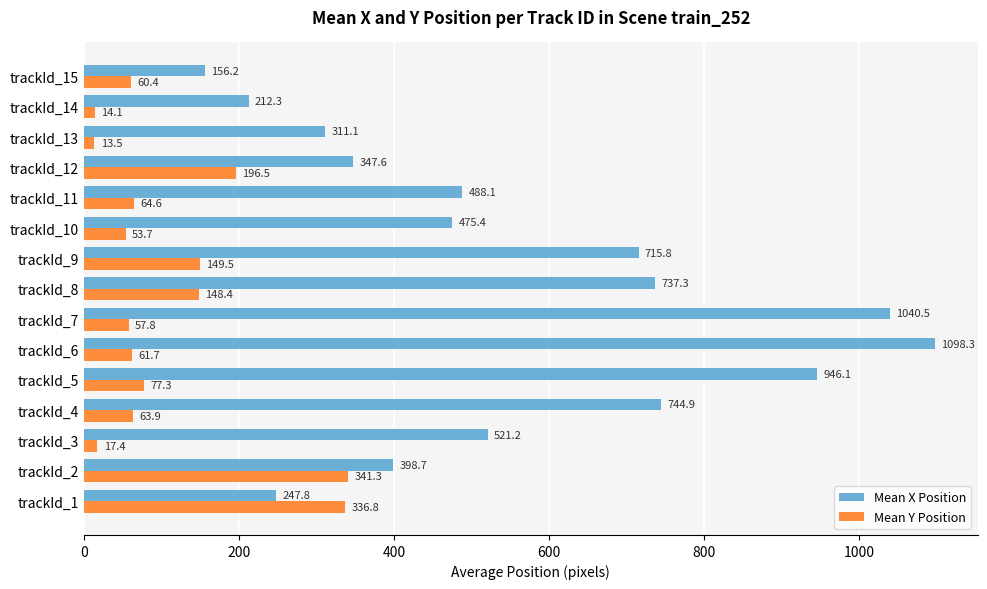

Which series has the largest range (max minus min)?

Mean X Position